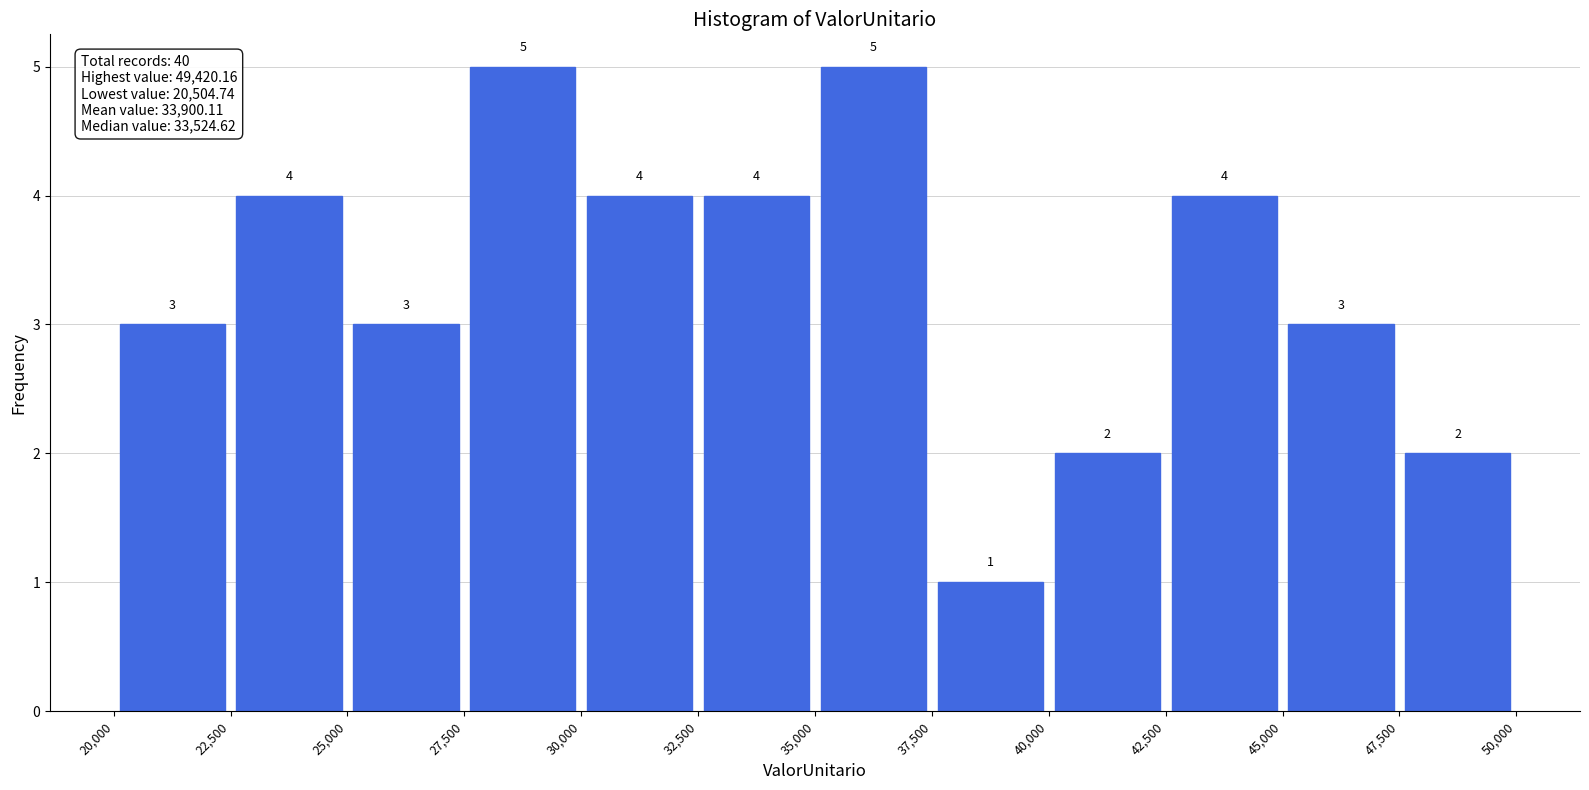

Reading left to right, transcribe this chart: for each bar, give the range it covers on the x-axis and its height.

20,000 to 22,500: 3
22,500 to 25,000: 4
25,000 to 27,500: 3
27,500 to 30,000: 5
30,000 to 32,500: 4
32,500 to 35,000: 4
35,000 to 37,500: 5
37,500 to 40,000: 1
40,000 to 42,500: 2
42,500 to 45,000: 4
45,000 to 47,500: 3
47,500 to 50,000: 2